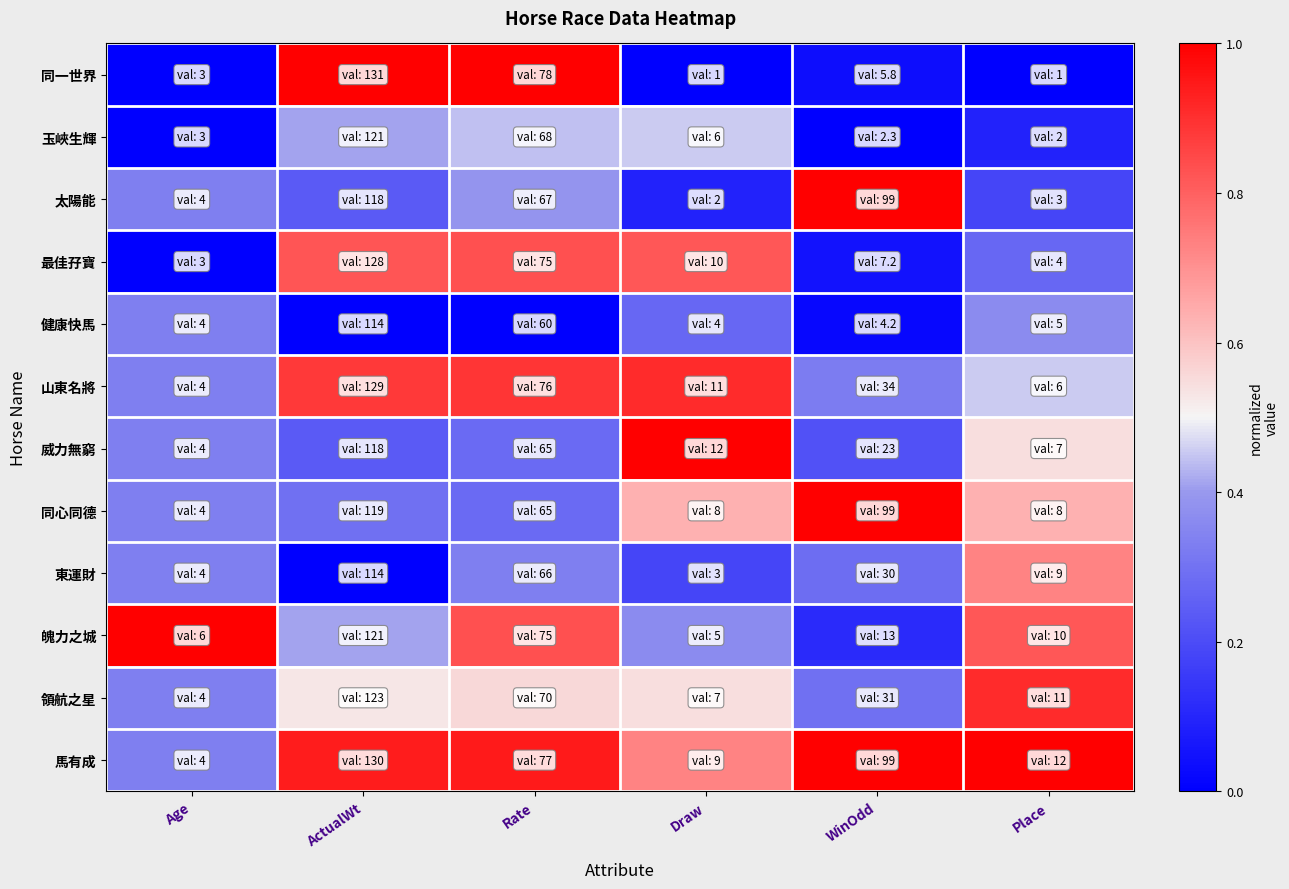

Reading left to right, transcribe all the data shown in this chart.

同一世界: Age=0.0	ActualWt=1.0	Rate=1.0	Draw=0.0	WinOdd=0.0	Place=0.0
玉峽生輝: Age=0.0	ActualWt=0.4	Rate=0.4	Draw=0.5	WinOdd=0.0	Place=0.1
太陽能: Age=0.3	ActualWt=0.2	Rate=0.4	Draw=0.1	WinOdd=1.0	Place=0.2
最佳孖寶: Age=0.0	ActualWt=0.8	Rate=0.8	Draw=0.8	WinOdd=0.1	Place=0.3
健康快馬: Age=0.3	ActualWt=0.0	Rate=0.0	Draw=0.3	WinOdd=0.0	Place=0.4
山東名將: Age=0.3	ActualWt=0.9	Rate=0.9	Draw=0.9	WinOdd=0.3	Place=0.5
威力無窮: Age=0.3	ActualWt=0.2	Rate=0.3	Draw=1.0	WinOdd=0.2	Place=0.5
同心同德: Age=0.3	ActualWt=0.3	Rate=0.3	Draw=0.6	WinOdd=1.0	Place=0.6
東運財: Age=0.3	ActualWt=0.0	Rate=0.3	Draw=0.2	WinOdd=0.3	Place=0.7
魄力之城: Age=1.0	ActualWt=0.4	Rate=0.8	Draw=0.4	WinOdd=0.1	Place=0.8
領航之星: Age=0.3	ActualWt=0.5	Rate=0.6	Draw=0.5	WinOdd=0.3	Place=0.9
馬有成: Age=0.3	ActualWt=0.9	Rate=0.9	Draw=0.7	WinOdd=1.0	Place=1.0